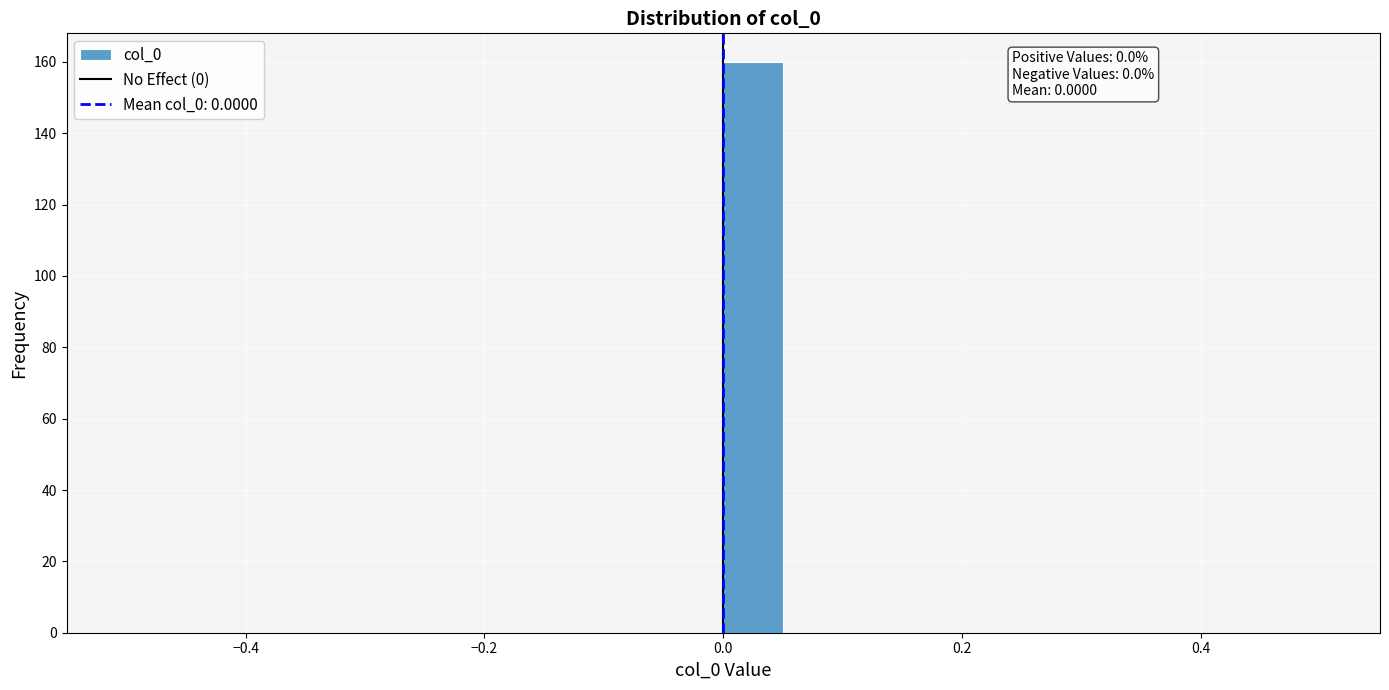

Around what value on the x-axis is the tallest bar? Give the approximate position of its centre, as read against the axis.

0.02